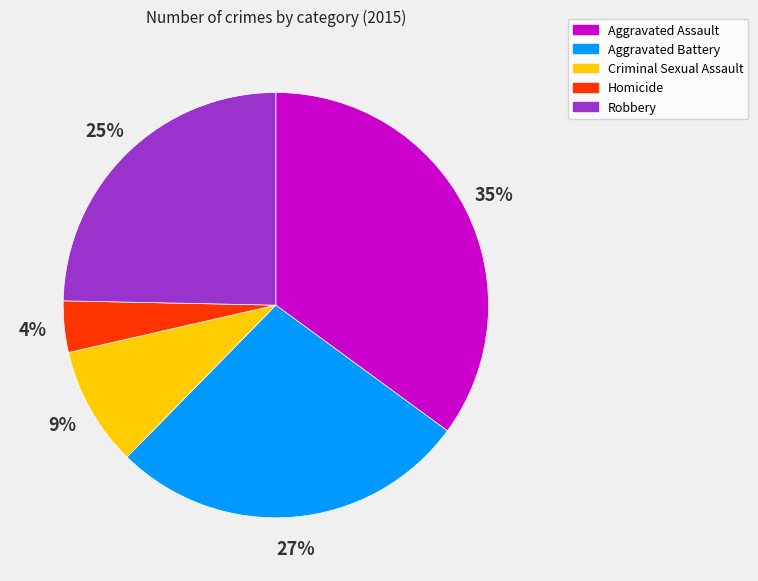

To the nearest percent, what portion does Aggravated Battery represent?

27%